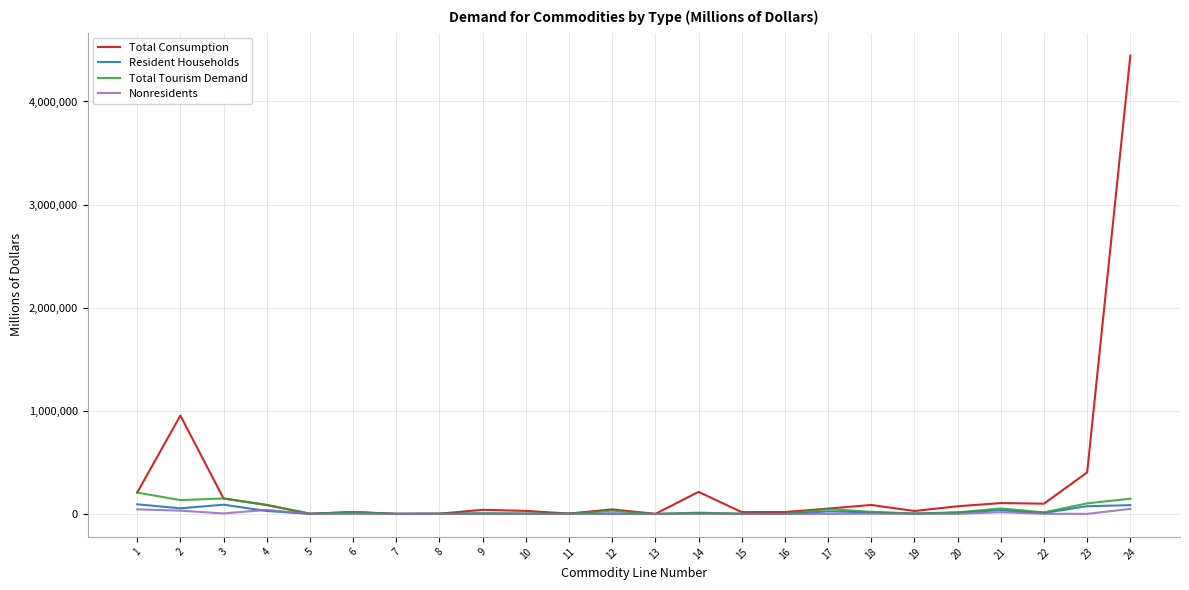

Which series has the largest range (max minus min)?

Total Consumption